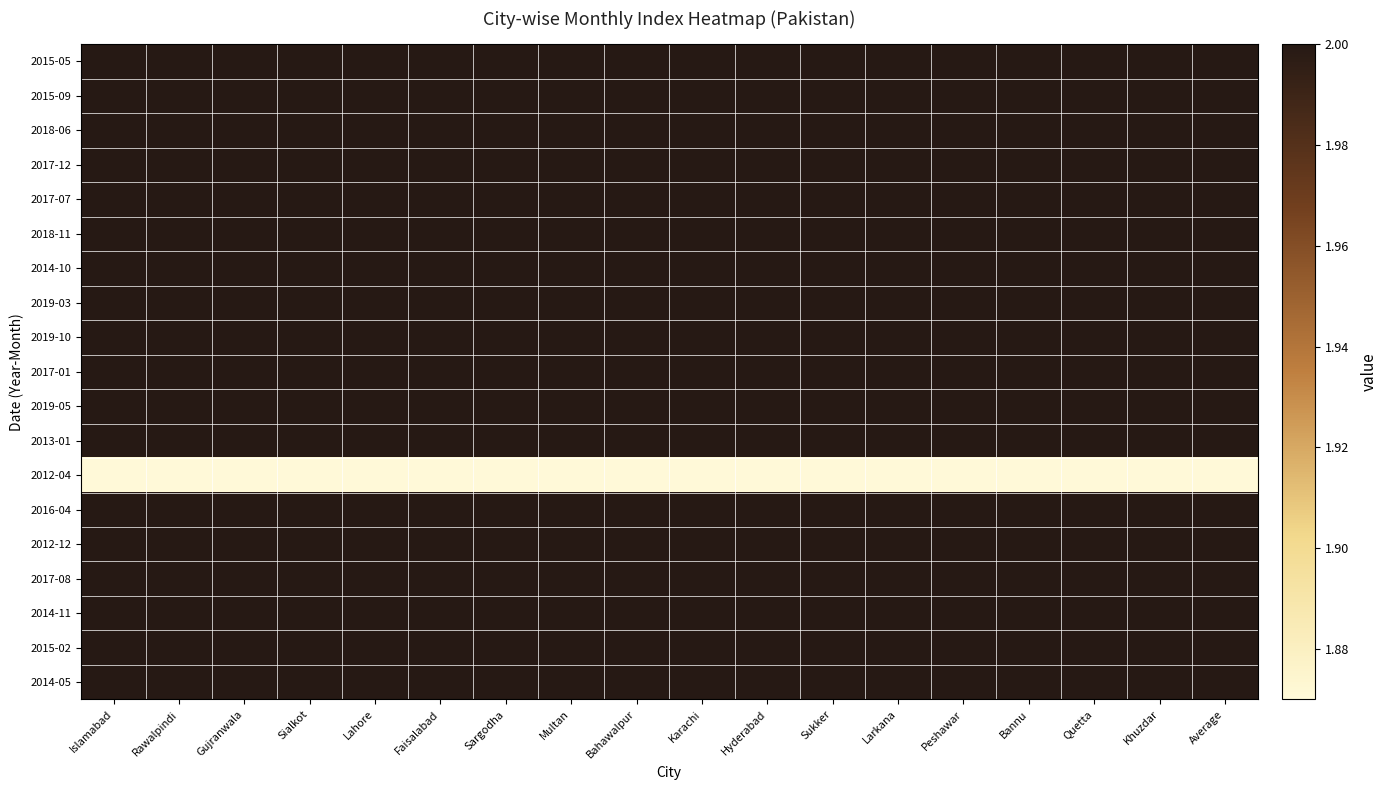

What is the difference between the highest and lowest values at Gujranwala?

0.1